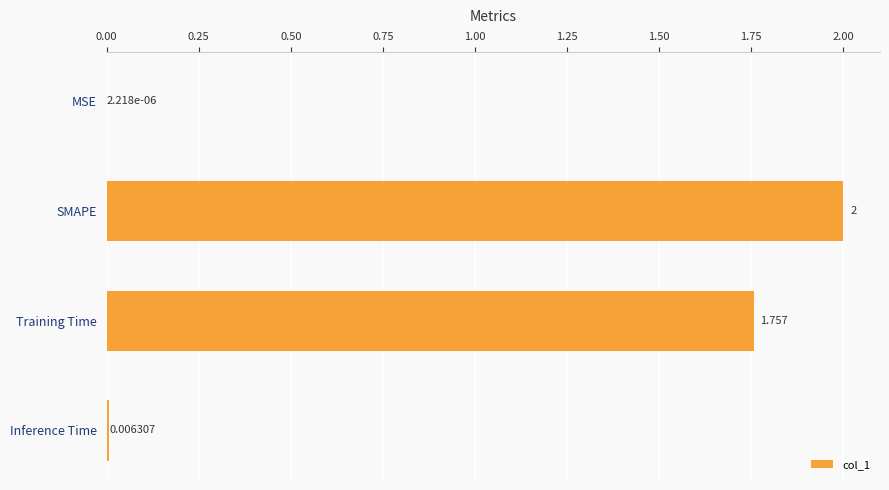

At which category does the chart reach its peak across all series?

SMAPE